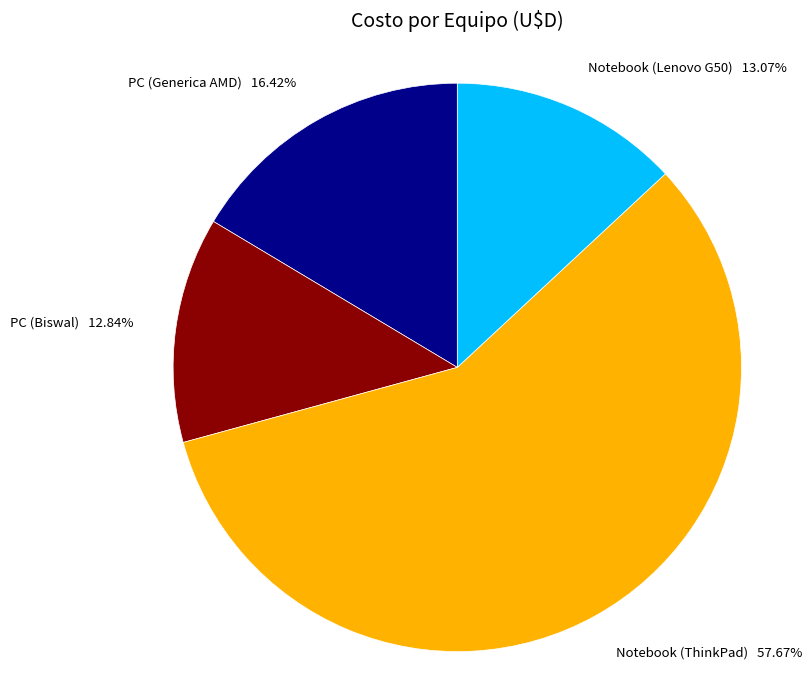

How many segments does this pie chart have?

4